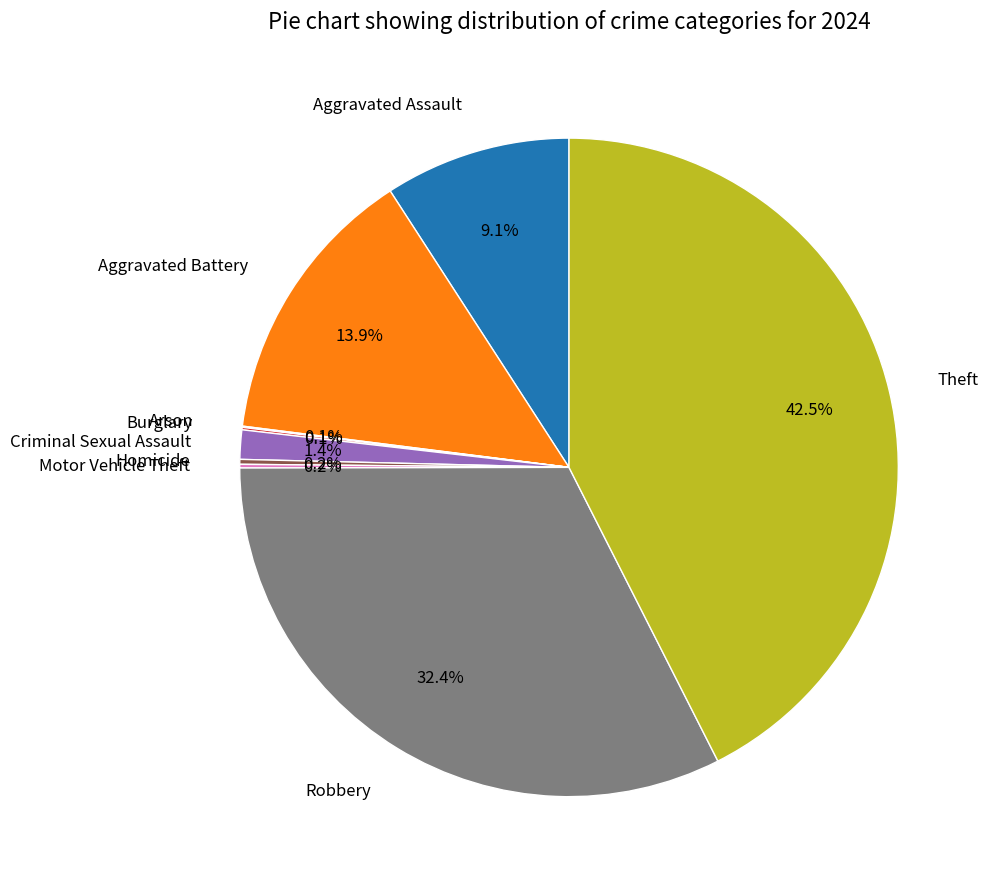

To the nearest percent, what is the average slice percentage?

11%